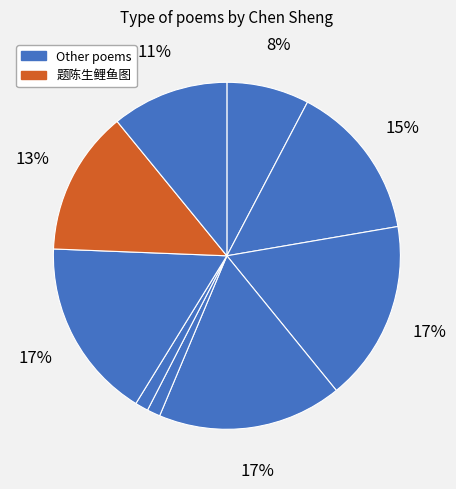

Does any single category account for the majority?

No